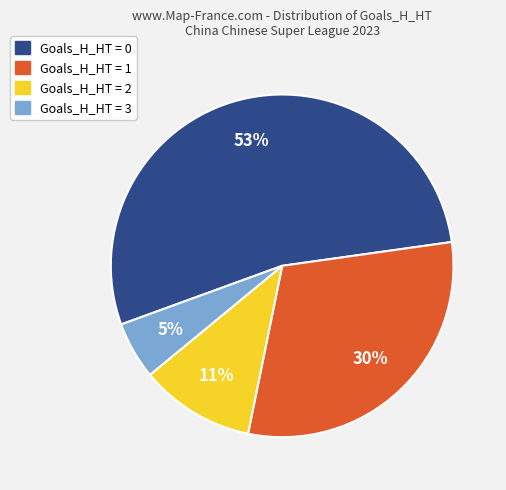

To the nearest percent, what is the average slice percentage?

25%